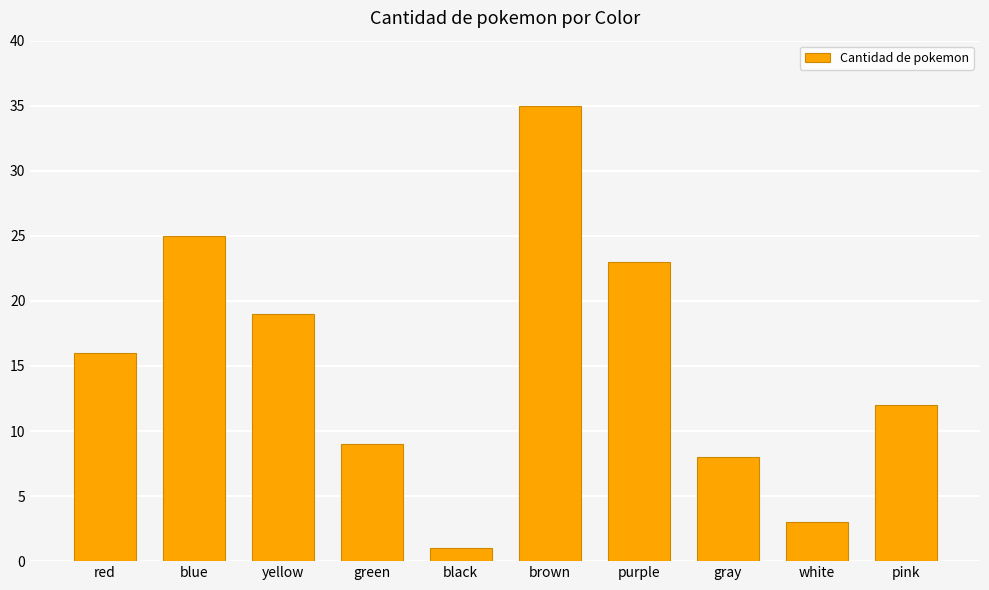

Does the chart contain any negative values?

No